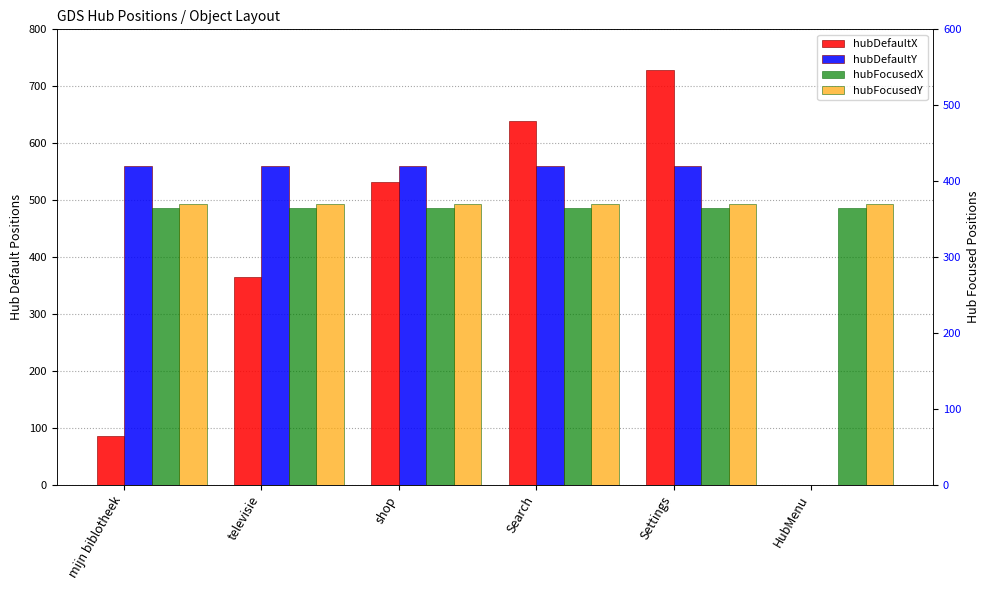

List the labels in order of hubDefaultY value, largest first.

mijn biblotheek, televisie, shop, Search, Settings, HubMenu